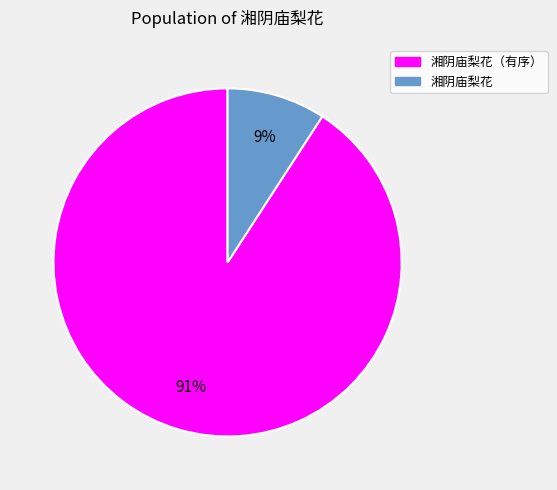

Is there a majority slice in this chart?

Yes